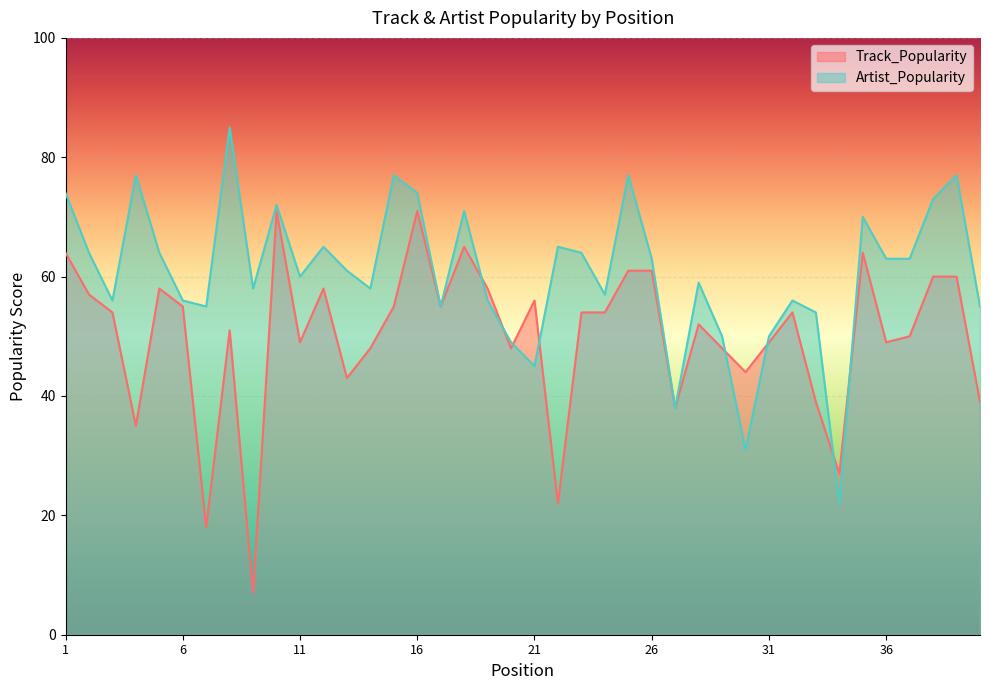

True or false: Artist_Popularity has more than 1 points higher than both neighbors.

True